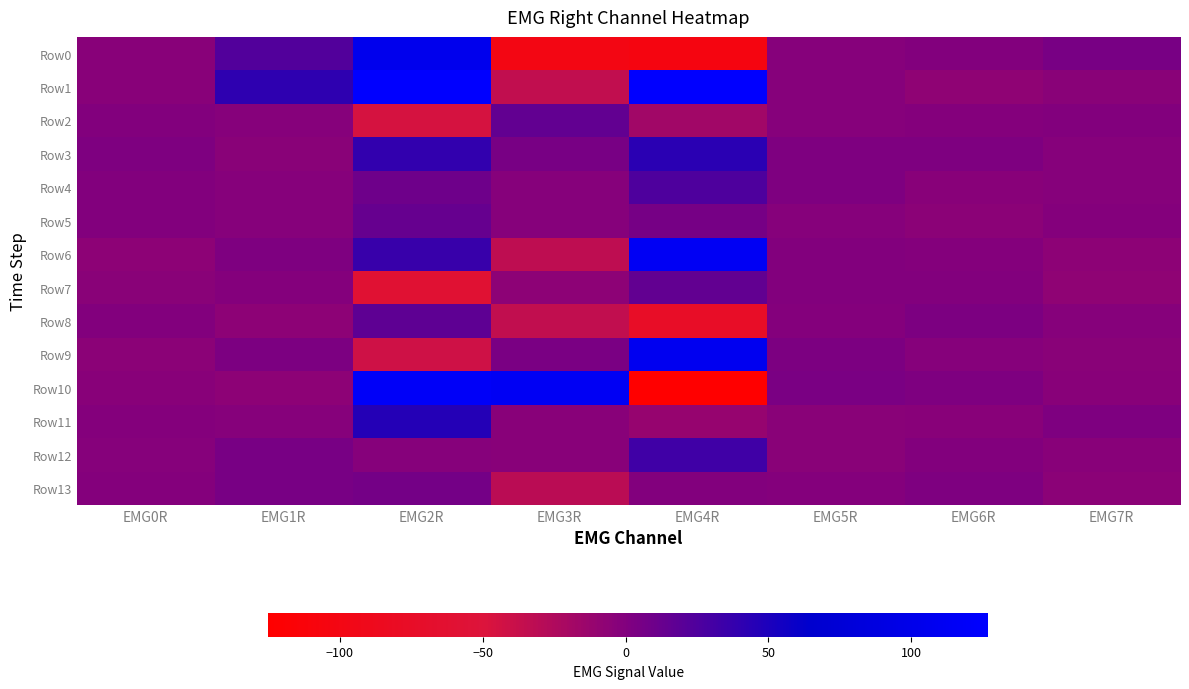

Reading right to left, what are all the values shown in this chart?

Row0: EMG7R=4	EMG6R=0	EMG5R=-2	EMG4R=-104	EMG3R=-100	EMG2R=105	EMG1R=23	EMG0R=-3
Row1: EMG7R=-4	EMG6R=-7	EMG5R=-2	EMG4R=127	EMG3R=-35	EMG2R=127	EMG1R=41	EMG0R=-3
Row2: EMG7R=0	EMG6R=-1	EMG5R=-2	EMG4R=-17	EMG3R=15	EMG2R=-46	EMG1R=-2	EMG0R=0
Row3: EMG7R=-2	EMG6R=1	EMG5R=1	EMG4R=43	EMG3R=4	EMG2R=39	EMG1R=-4	EMG0R=1
Row4: EMG7R=-2	EMG6R=-3	EMG5R=1	EMG4R=25	EMG3R=-2	EMG2R=9	EMG1R=-2	EMG0R=0
Row5: EMG7R=-1	EMG6R=-5	EMG5R=-2	EMG4R=5	EMG3R=-2	EMG2R=13	EMG1R=-2	EMG0R=0
Row6: EMG7R=-6	EMG6R=-1	EMG5R=0	EMG4R=113	EMG3R=-33	EMG2R=36	EMG1R=1	EMG0R=-6
Row7: EMG7R=-7	EMG6R=0	EMG5R=0	EMG4R=15	EMG3R=-6	EMG2R=-60	EMG1R=-1	EMG0R=-4
Row8: EMG7R=-2	EMG6R=2	EMG5R=-1	EMG4R=-75	EMG3R=-35	EMG2R=17	EMG1R=-6	EMG0R=0
Row9: EMG7R=-4	EMG6R=-2	EMG5R=2	EMG4R=108	EMG3R=3	EMG2R=-42	EMG1R=2	EMG0R=-5
Row10: EMG7R=-3	EMG6R=1	EMG5R=3	EMG4R=-125	EMG3R=114	EMG2R=119	EMG1R=-6	EMG0R=-3
Row11: EMG7R=1	EMG6R=-3	EMG5R=-4	EMG4R=-11	EMG3R=-3	EMG2R=46	EMG1R=-2	EMG0R=-1
Row12: EMG7R=-3	EMG6R=0	EMG5R=-4	EMG4R=32	EMG3R=-3	EMG2R=-2	EMG1R=4	EMG0R=-2
Row13: EMG7R=-5	EMG6R=1	EMG5R=-1	EMG4R=0	EMG3R=-31	EMG2R=6	EMG1R=4	EMG0R=-1